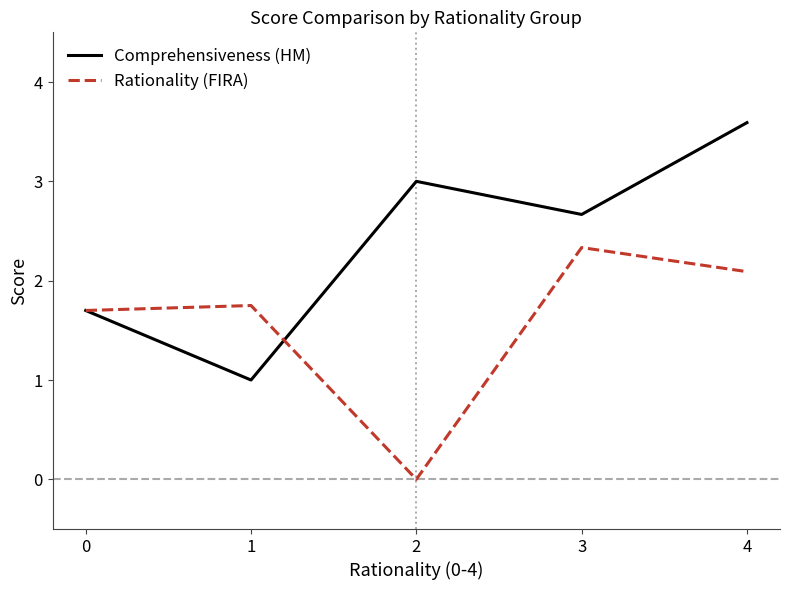

What is the difference between the Rationality (FIRA) values at 4 and 3?

0.2